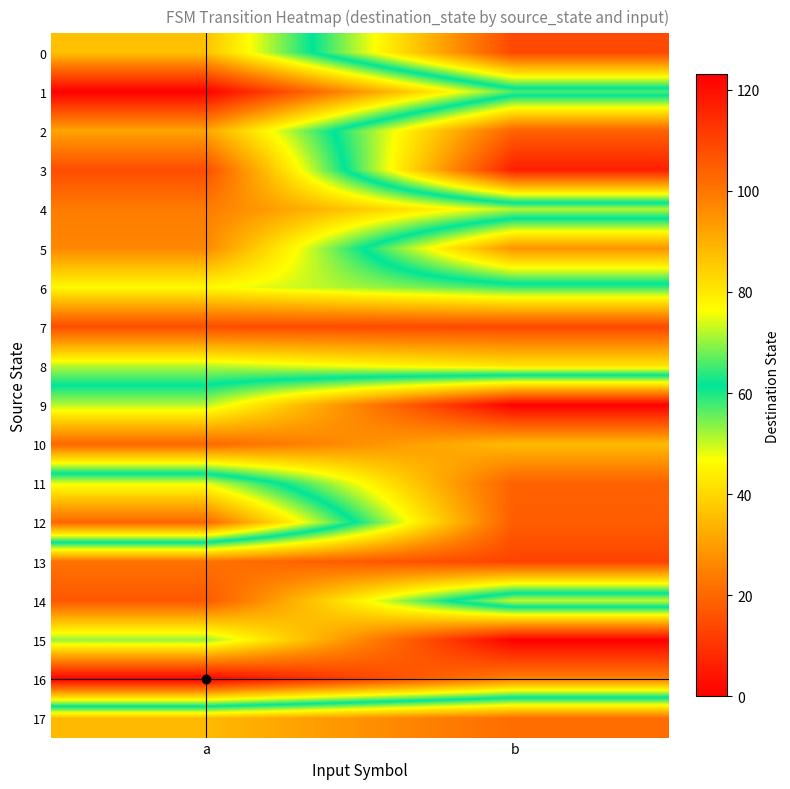

Reading left to right, list all the values displayed in this chart.

0: a=87	b=14
1: a=123	b=66
2: a=92	b=19
3: a=108	b=6
4: a=99	b=72
5: a=97	b=28
6: a=77	b=65
7: a=108	b=109
8: a=72	b=81
9: a=51	b=0
10: a=20	b=35
11: a=75	b=19
12: a=103	b=18
13: a=22	b=13
14: a=17	b=73
15: a=53	b=0
16: a=0	b=25
17: a=88	b=102